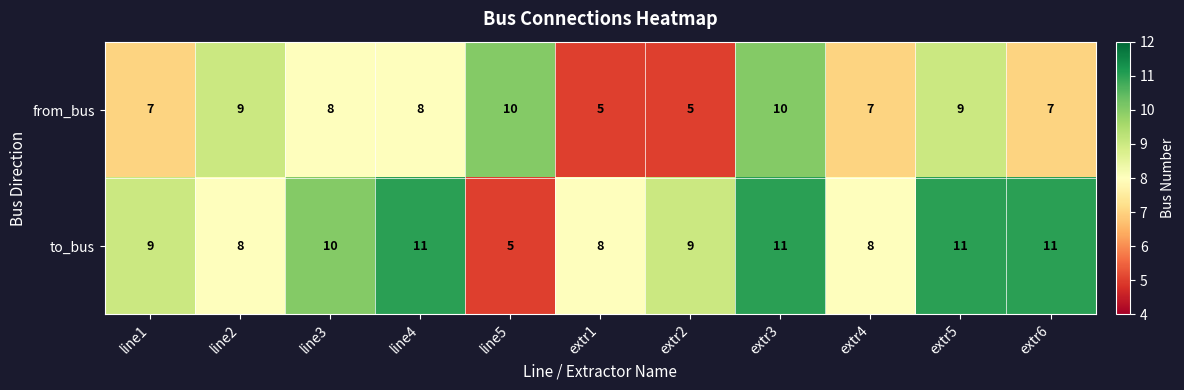

How many values in the to_bus series are below 9?

4